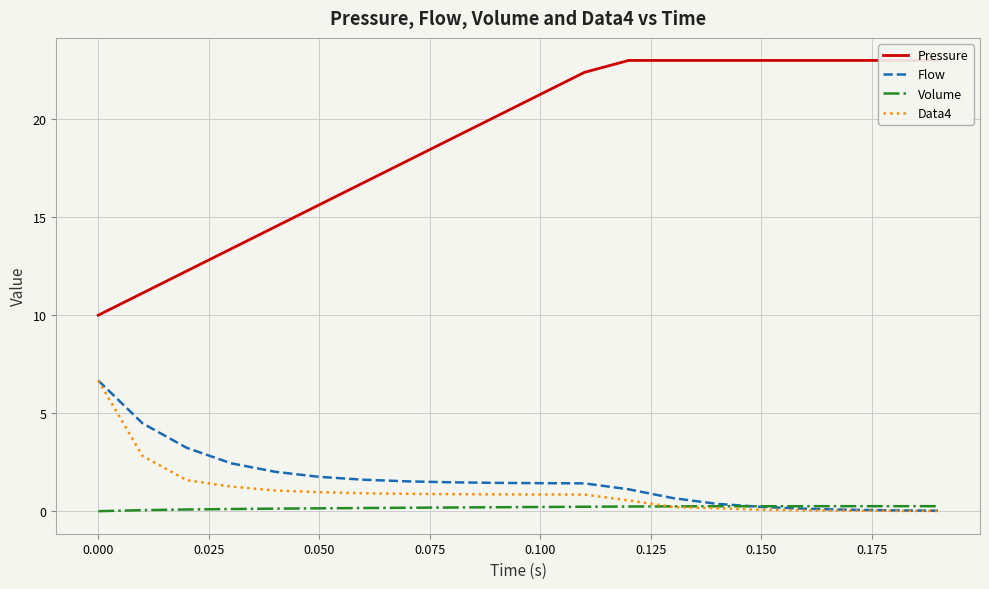

Count the number of categories in the chart.

20